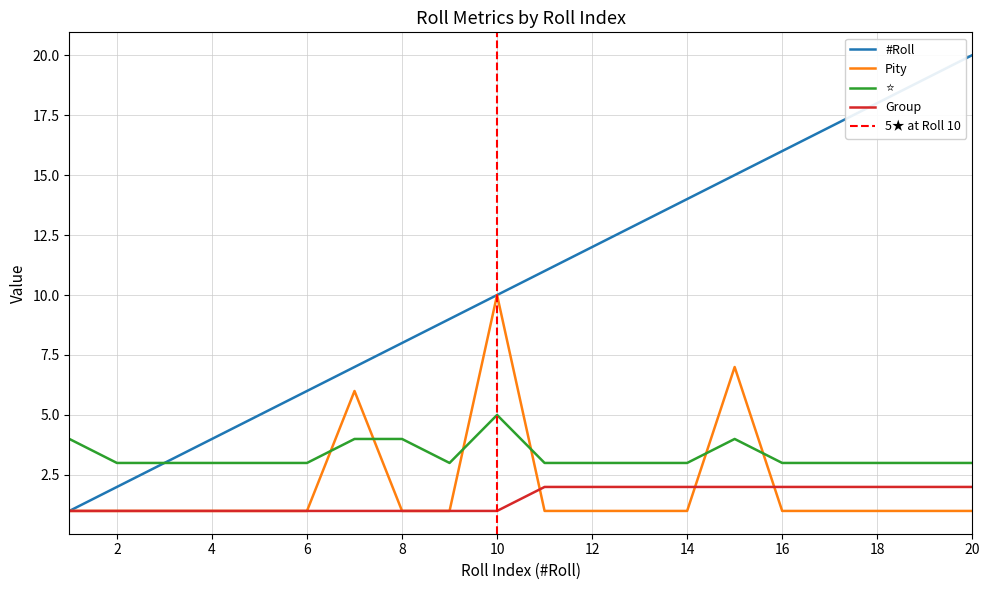

Does the chart display data point markers on the line(s)?

No